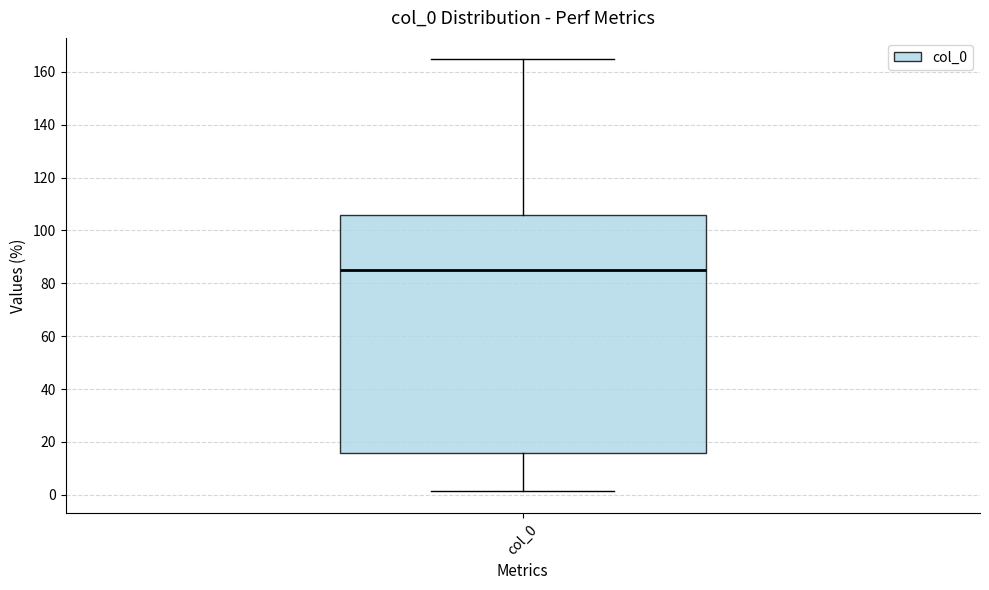

Transcribe this box plot: give where the median line is, the range the box spans, and where the two whiskers end, as read against the y-axis. The values are not printed on the chart, so give them approximately, as read against the axis.

median 86, box 16 to 106, whiskers 2 to 164